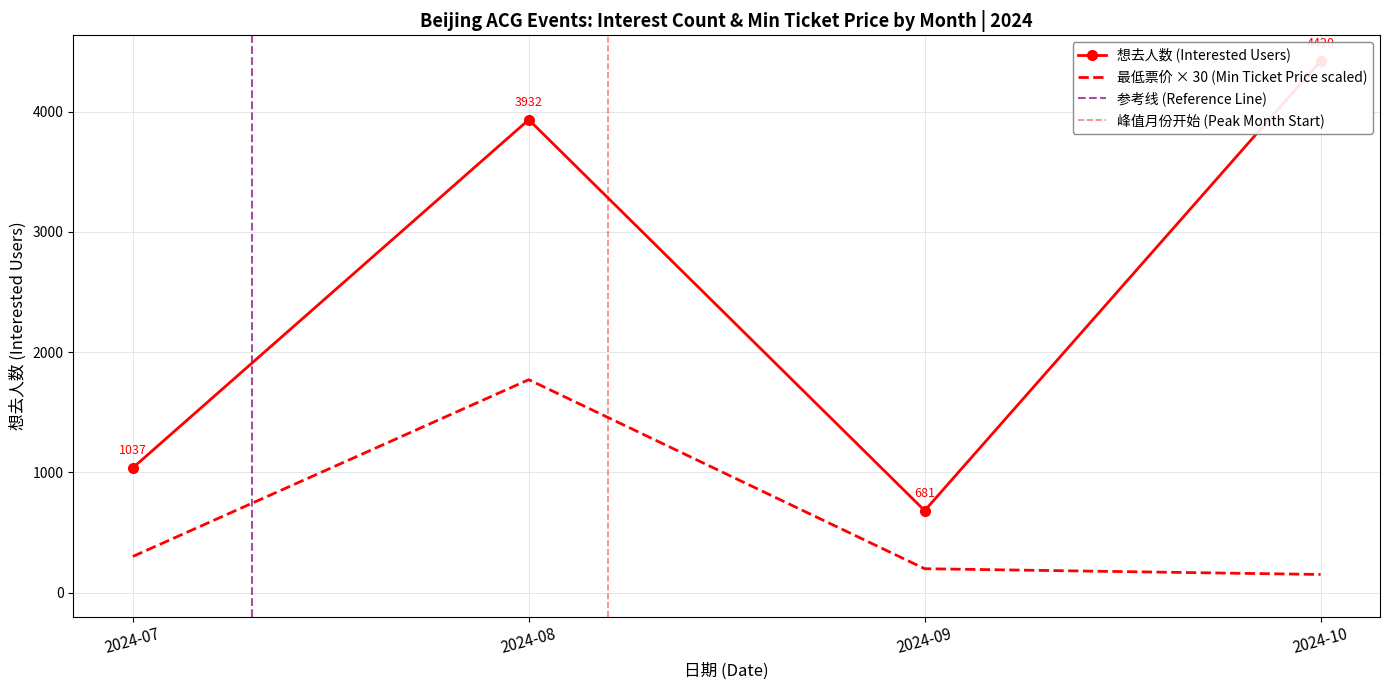

What is the value of the 最低票价 point at the 1st from the left?

300